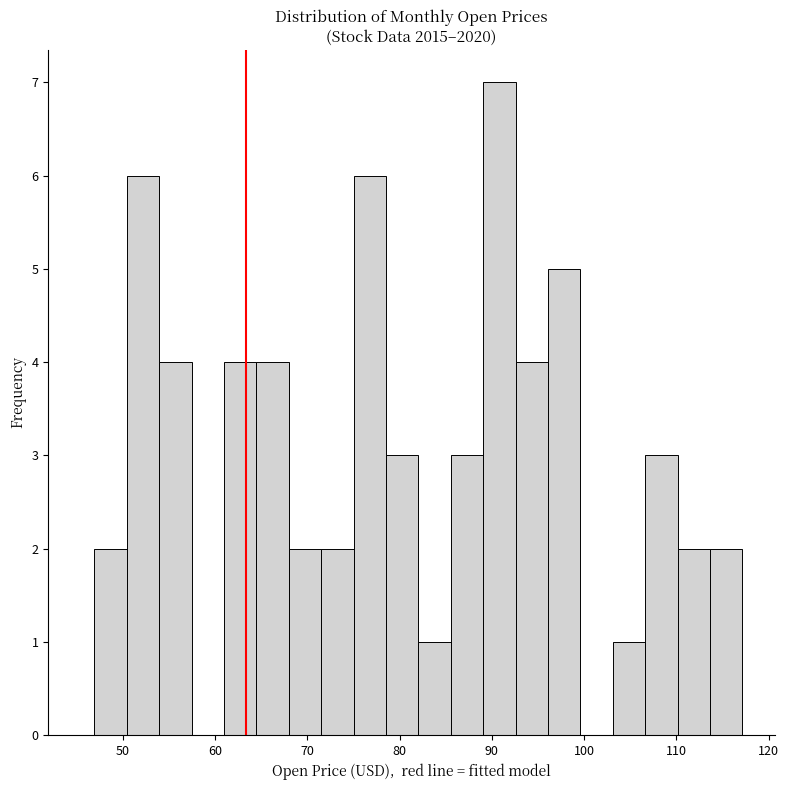

Around what value on the x-axis is the tallest bar? Give the approximate position of its centre, as read against the axis.

91